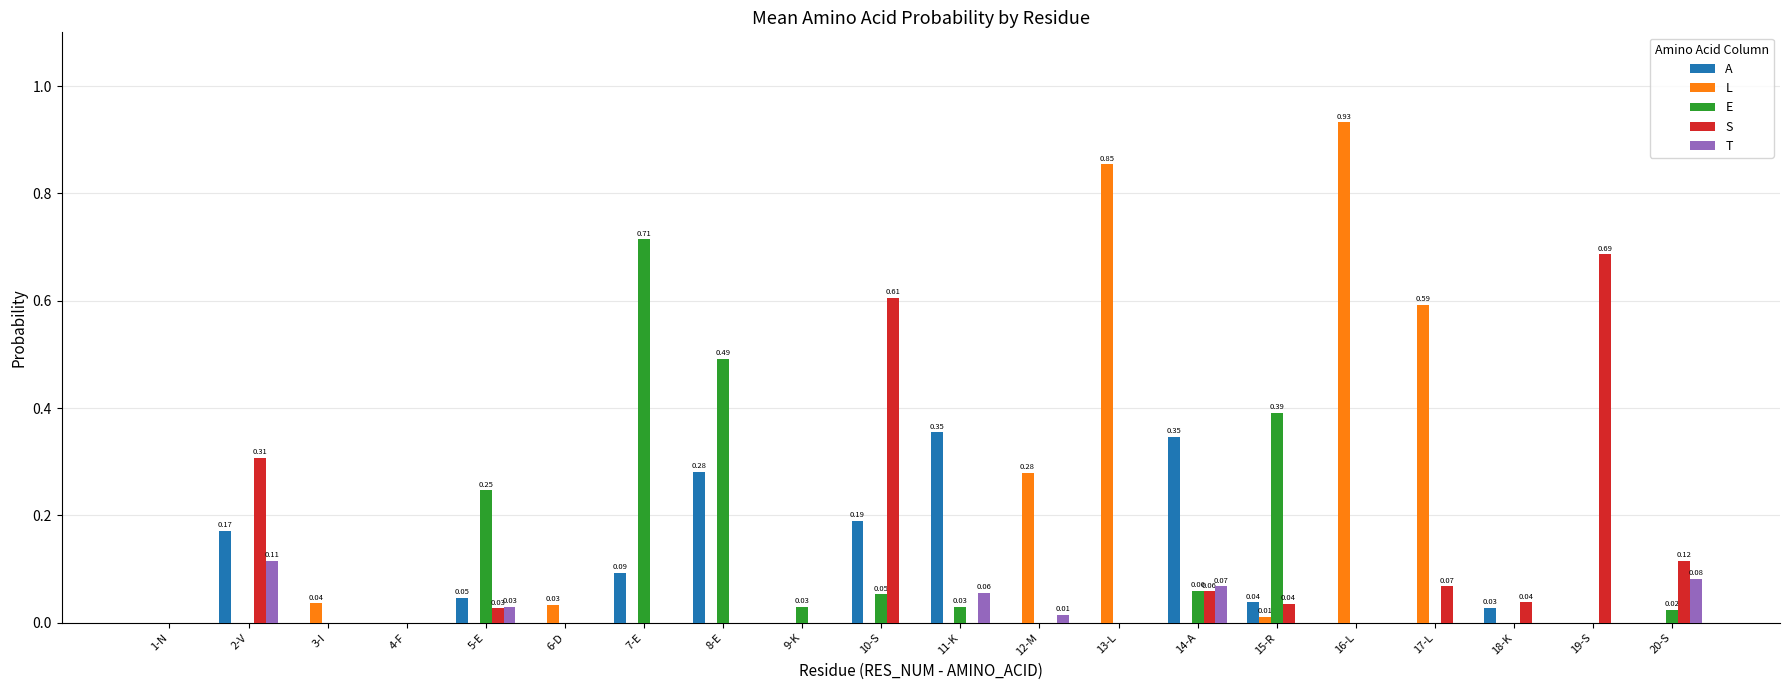

Which series changed the most between 1-N and 11-K?

A